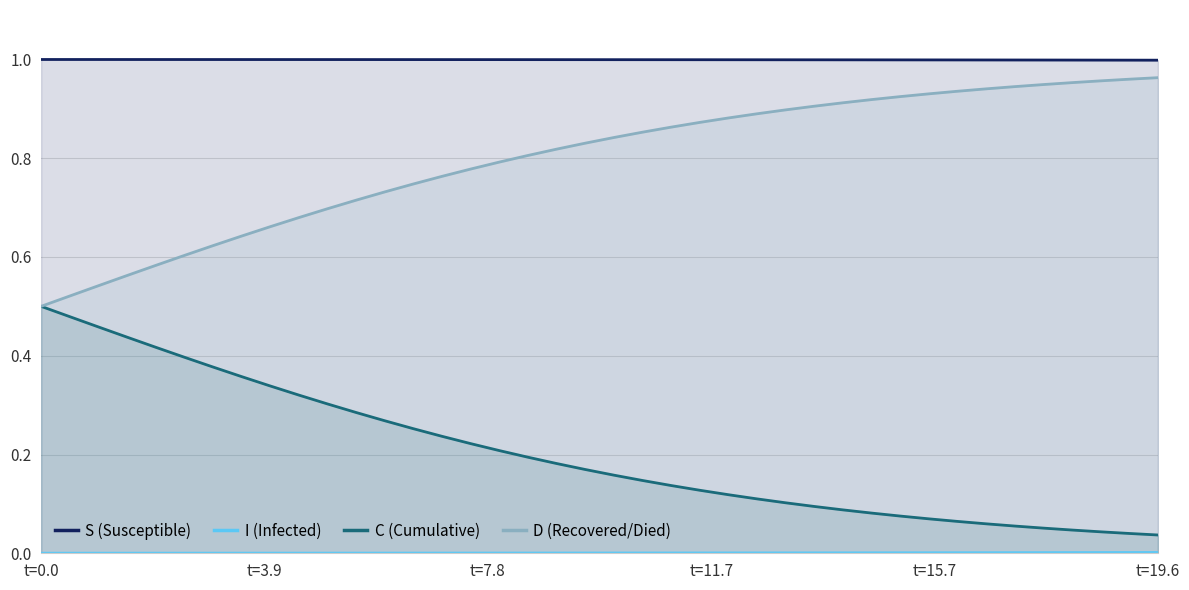

True or false: S (Susceptible) and C (Cumulative) intersect in this chart.

False